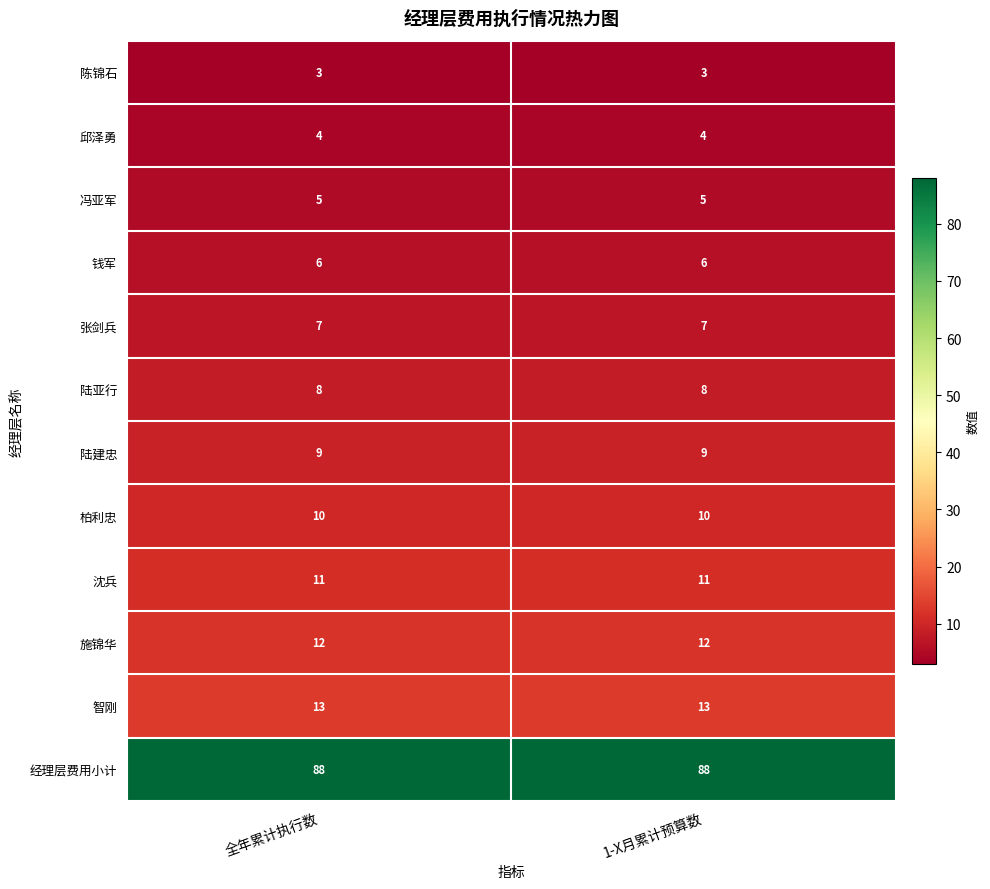

At 全年累计执行数, list the series in order from largest to smallest.

经理层费用小计, 智刚, 施锦华, 沈兵, 柏利忠, 陆建忠, 陆亚行, 张剑兵, 钱军, 冯亚军, 邱泽勇, 陈锦石